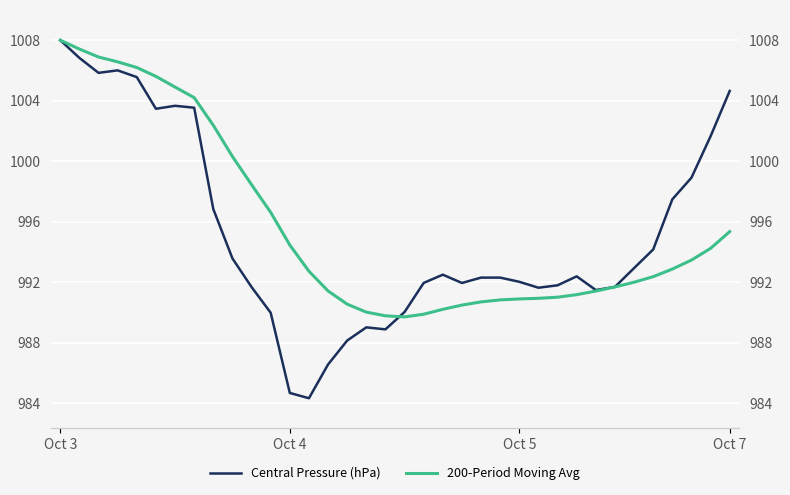

At how many categories does at least one series exceed 1003?

9